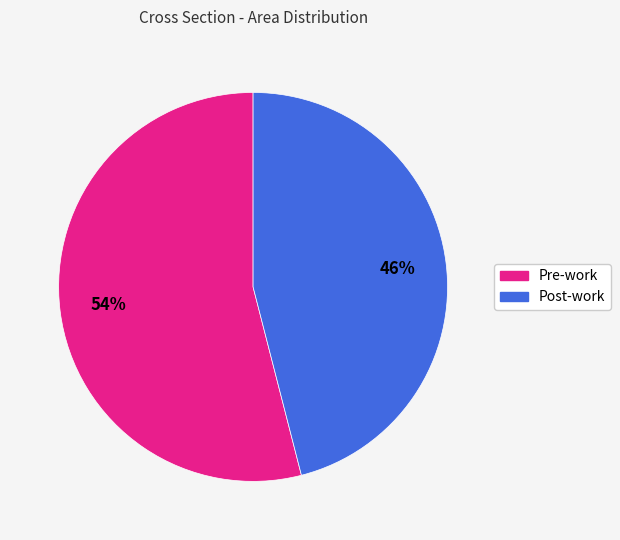

What percentage is the Post-work slice, to the nearest percent?

46%